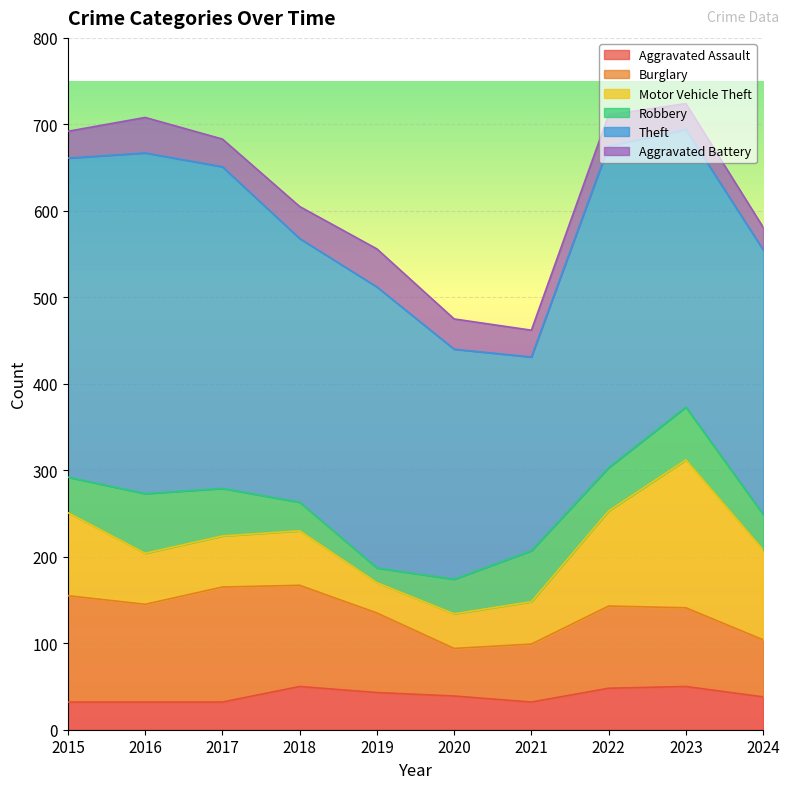

Is it true that Burglary equals 92 at 2019?

True